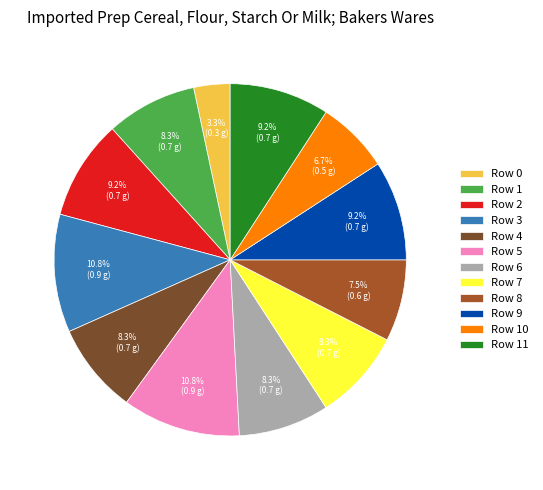

Is Row 11 the majority of the pie?

No